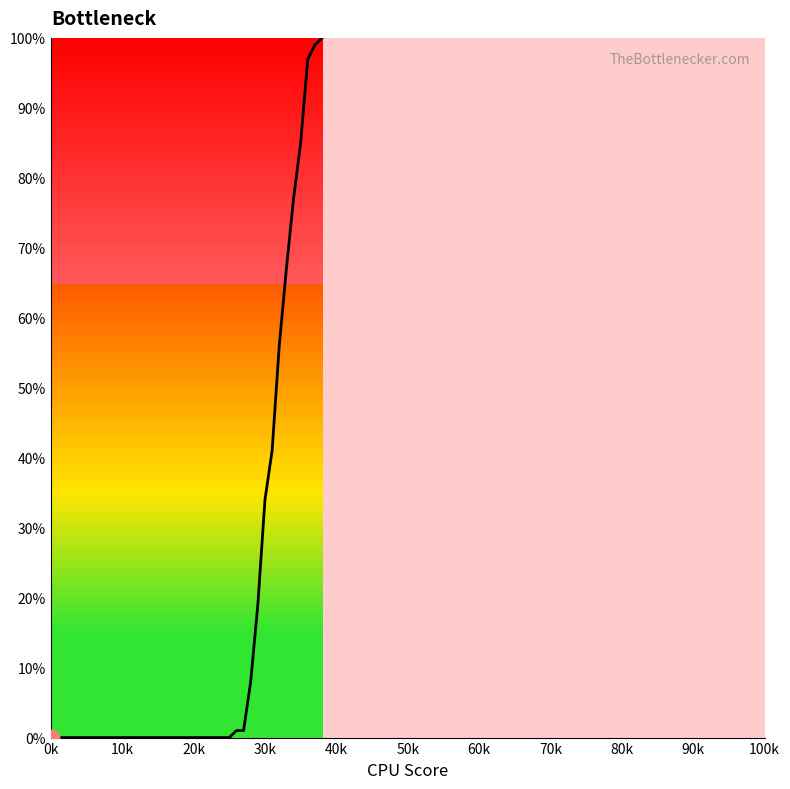

What is the difference between the maximum and minimum values?

100